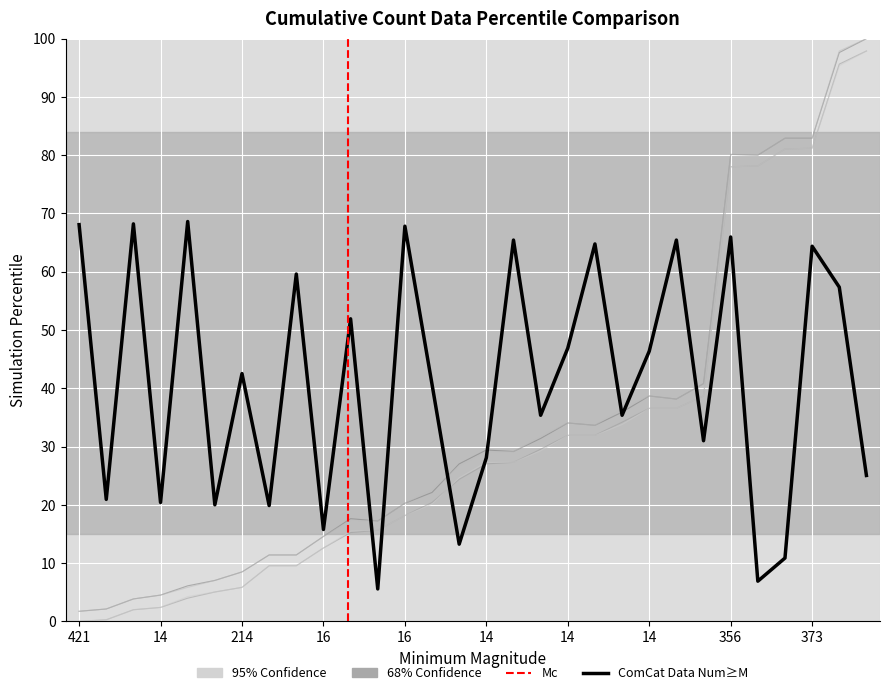

Which has a higher value, 294 or 421?

421